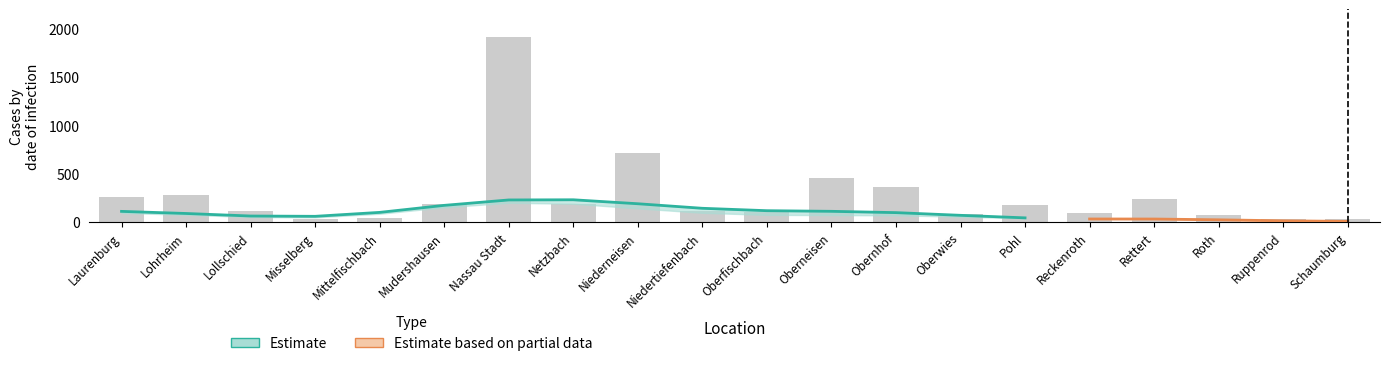

True or false: Partial has a value of 1 at Ruppenrod.

False